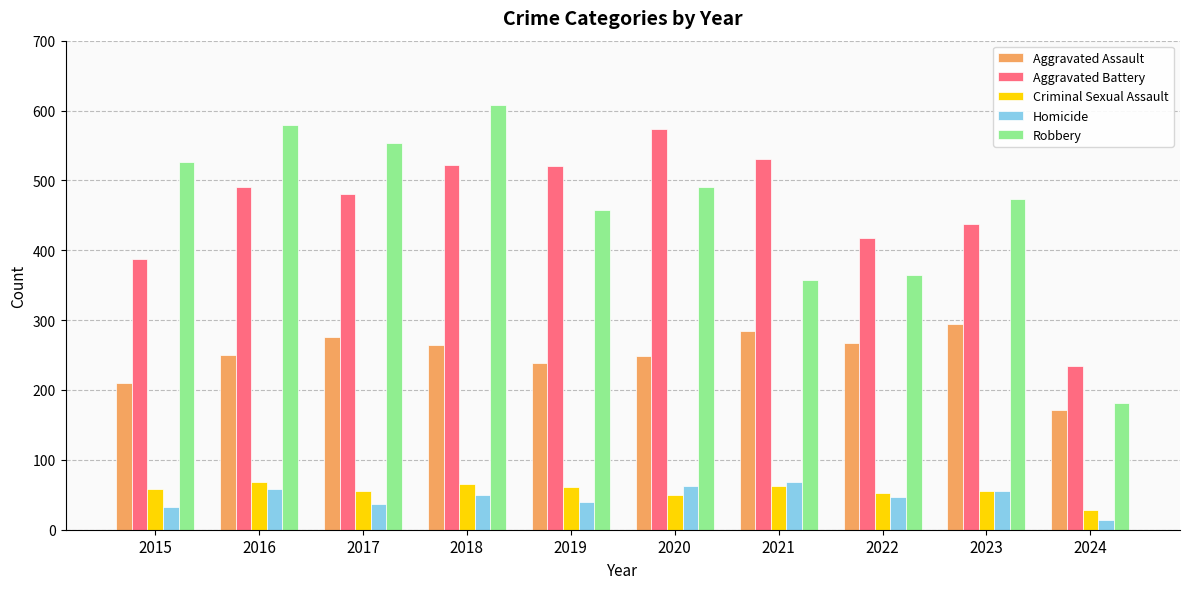

The Aggravated Battery series shows 437 at 2023. True or false?

True